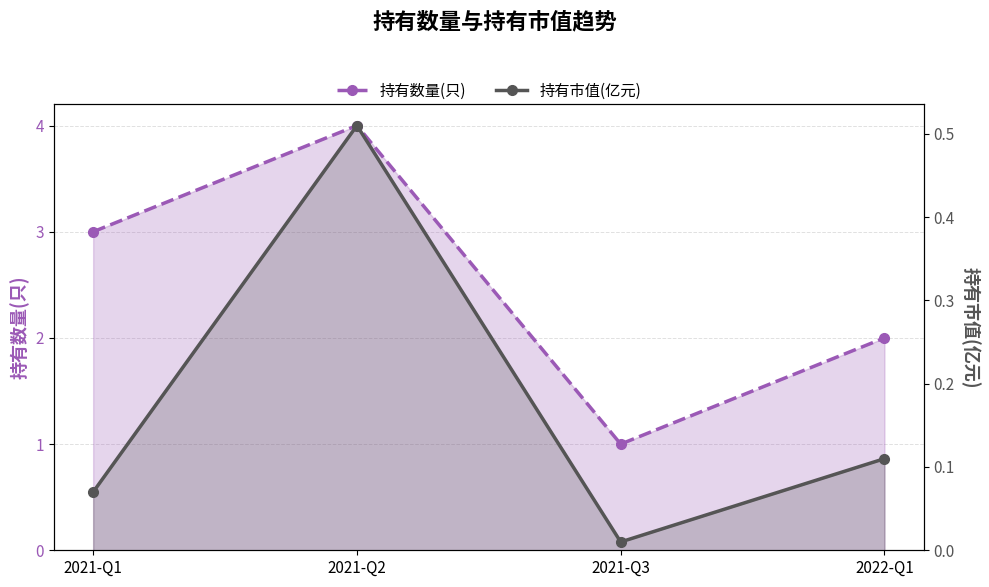

The 持有市值(亿元) series shows 0.1 at 2022-Q1. True or false?

True